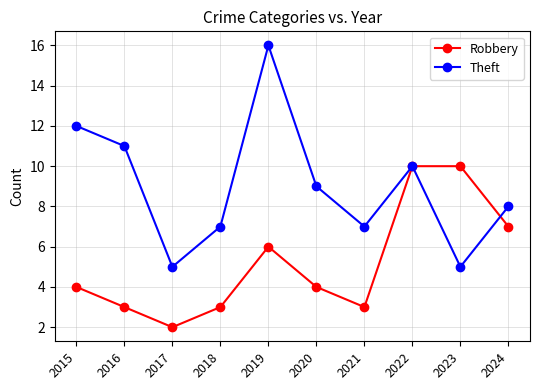

What value does the Robbery series have at 2016?

3